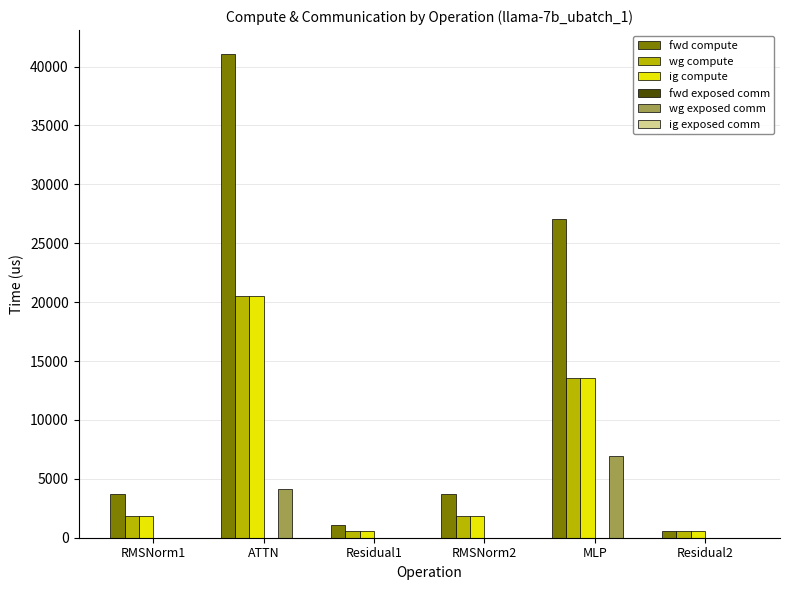

Is the value of fwd compute at ATTN greater than the value of ig compute at MLP?

Yes